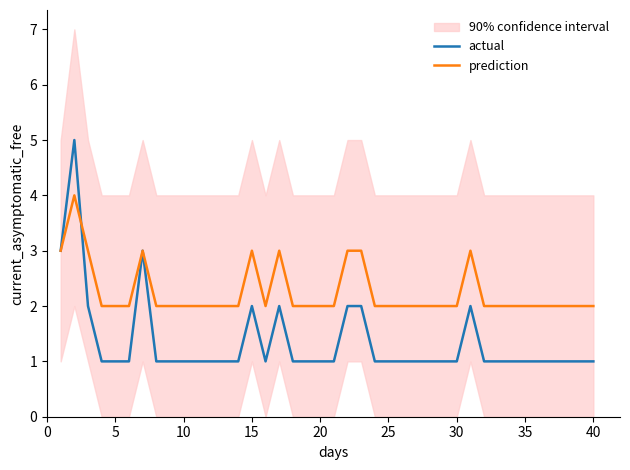

What is the difference between the maximum and minimum values in the prediction series?

2